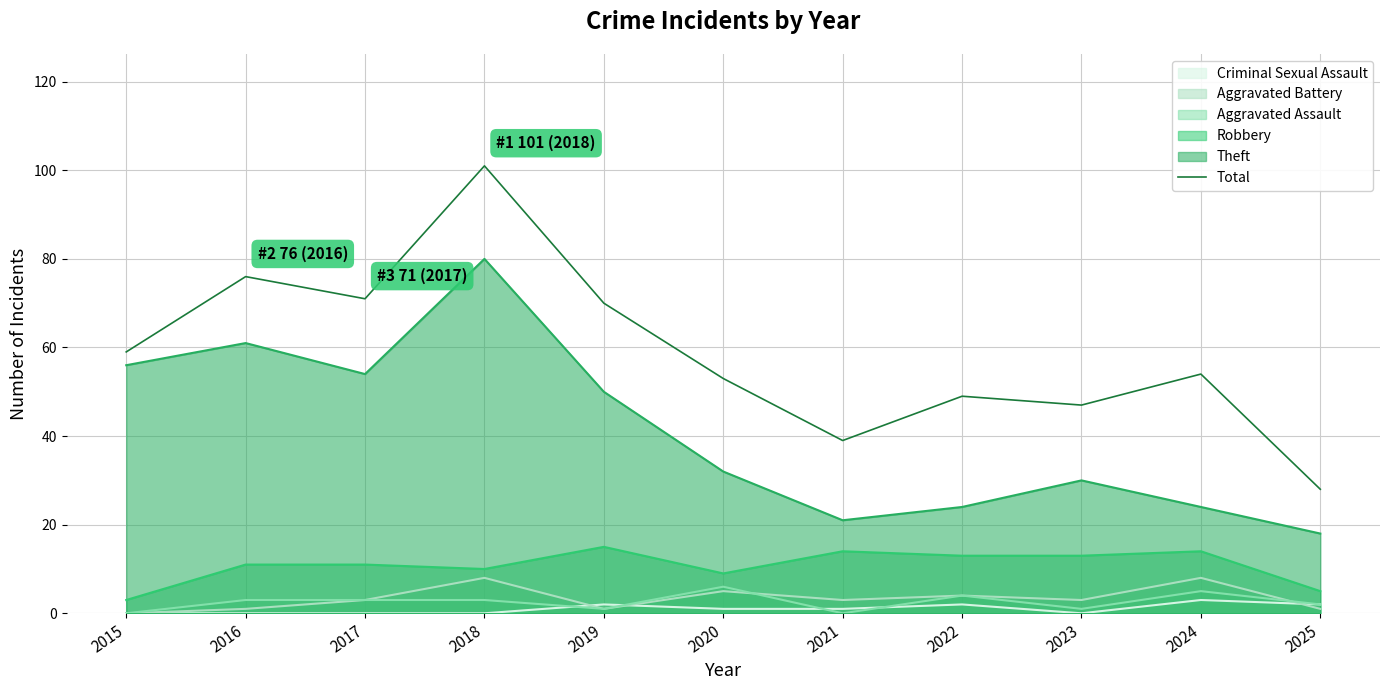

Reading left to right, extract all data points from this chart.

2015=59	2016=76	2017=71	2018=101	2019=70	2020=53	2021=39	2022=49	2023=47	2024=54	2025=28